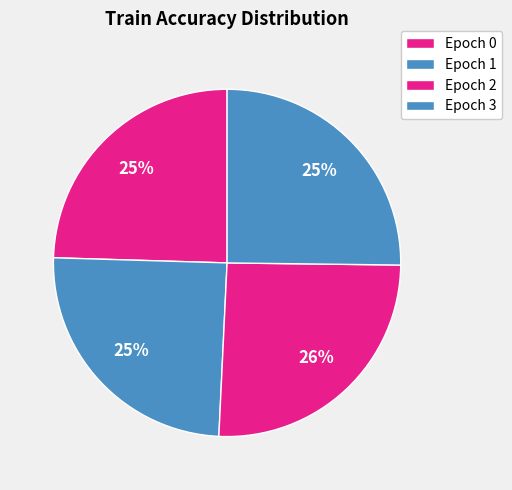

Count the number of slices in the pie.

4